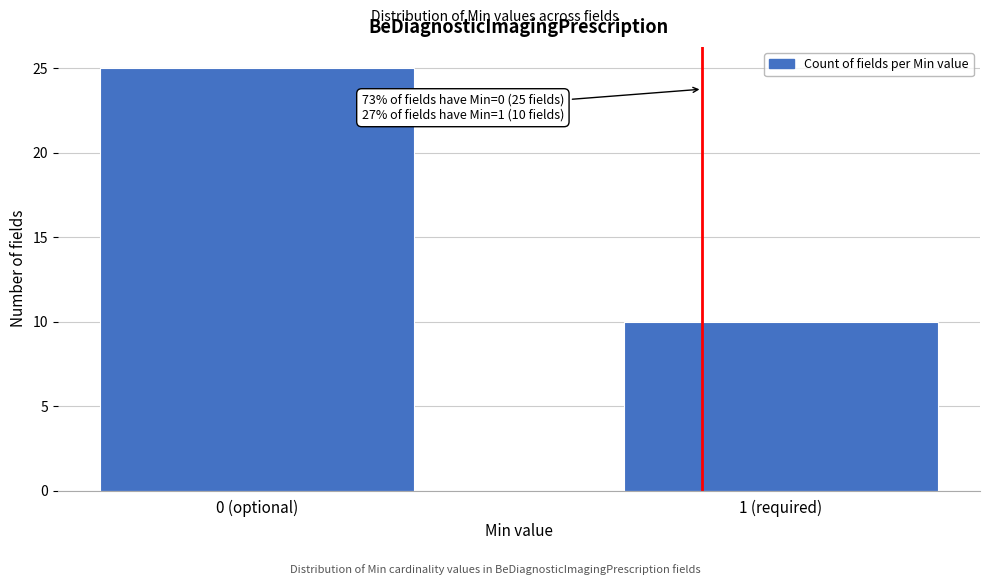

Reading left to right, extract all data points from this chart.

25	10